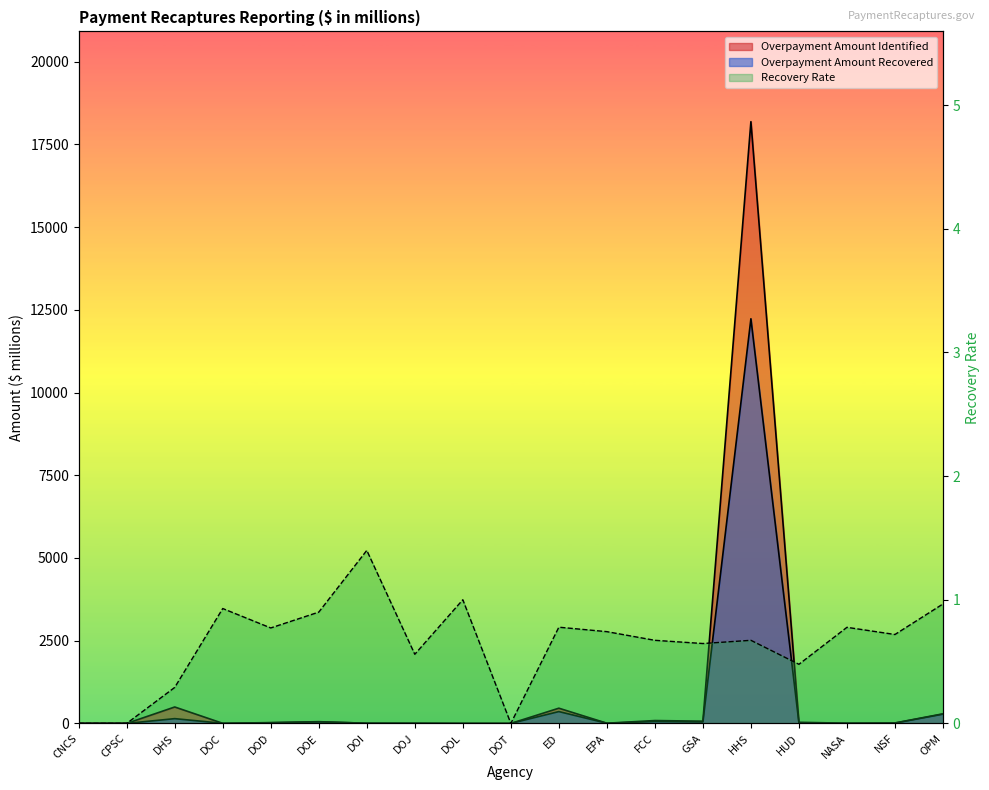

What is the difference between the second highest and second lowest values in the Overpayment Amount Identified series?

496.4